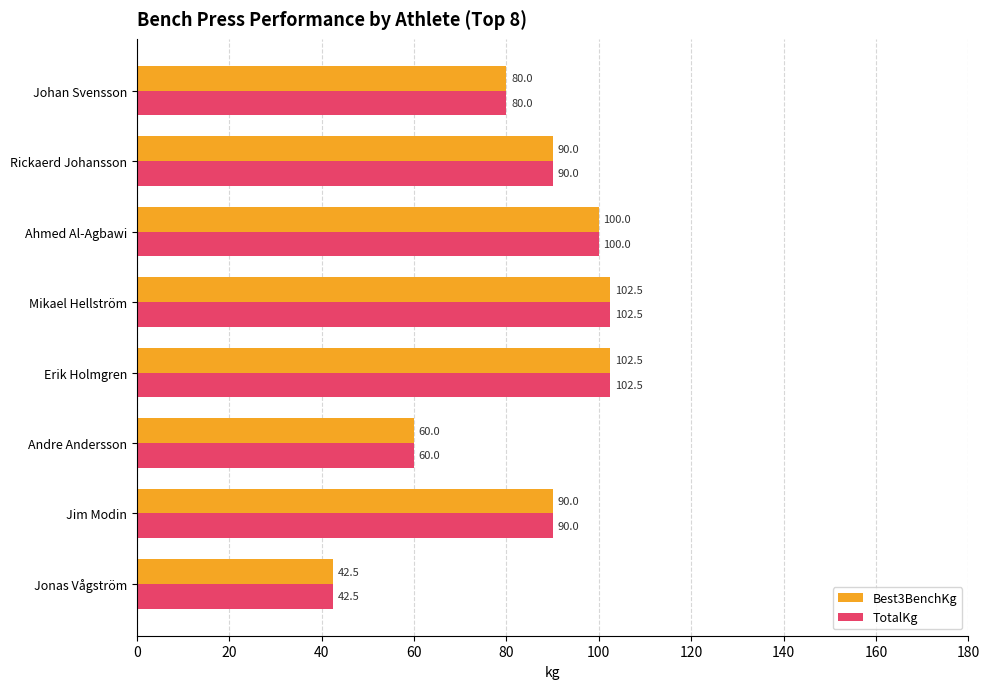

What are all the series names shown in the legend?

Best3BenchKg, TotalKg